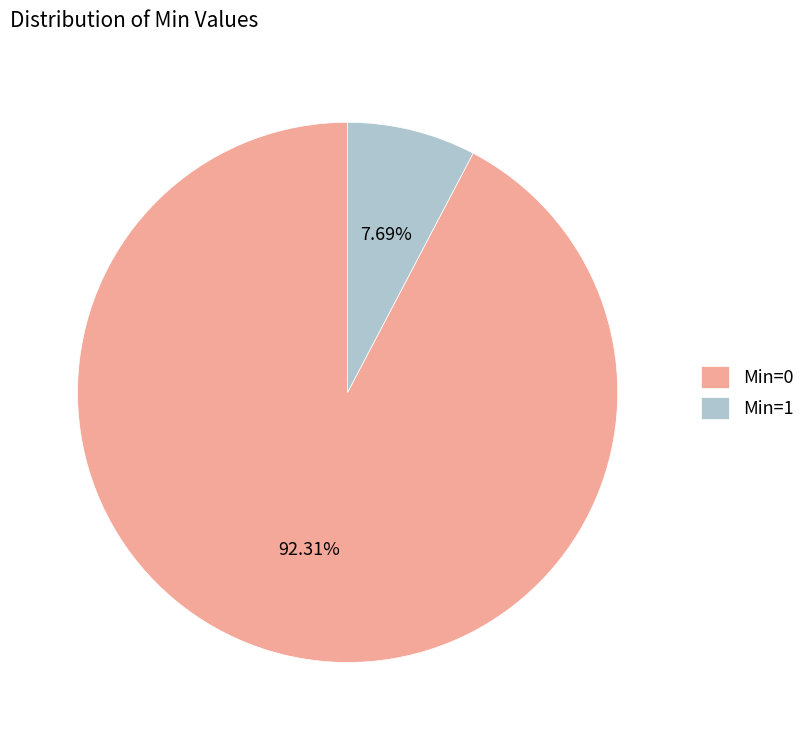

Which has a higher value, Min=0 or Min=1?

Min=0